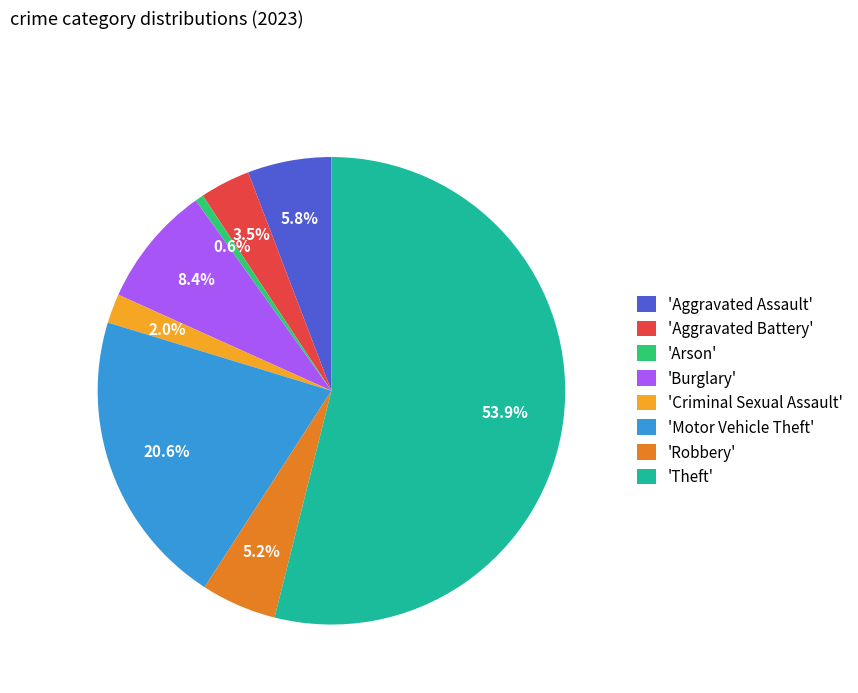

Between 'Burglary' and 'Criminal Sexual Assault', which is larger?

'Burglary'